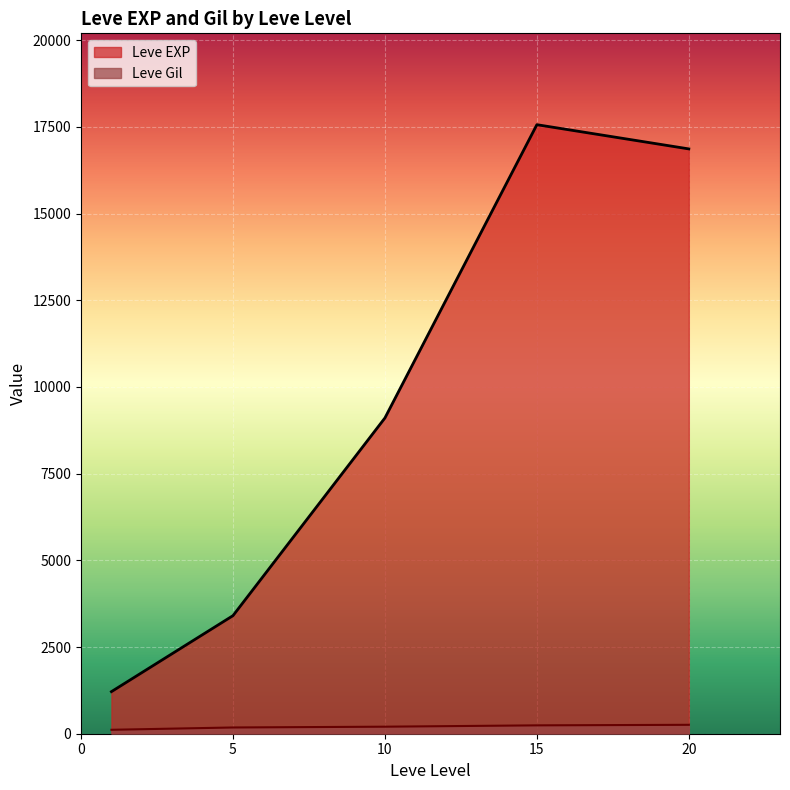

List the series in order of their overall mean, lowest first.

Leve Gil, Leve EXP